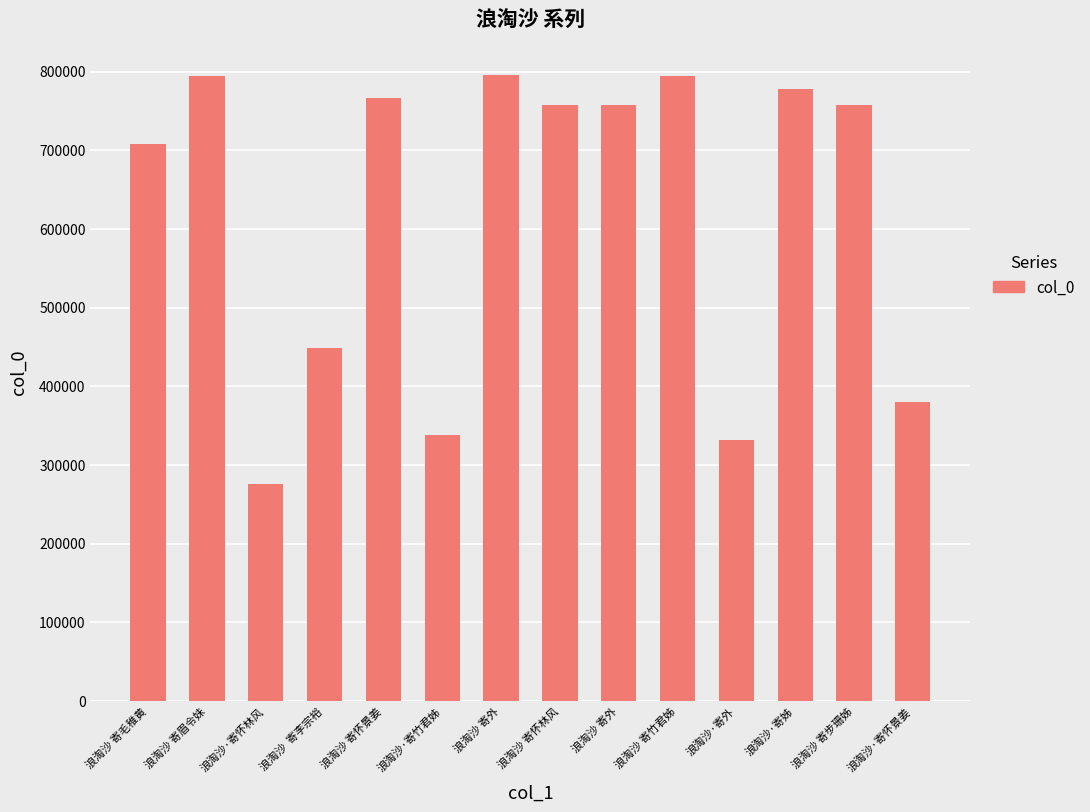

Reading left to right, list all the values displayed in this chart.

浪淘沙 寄毛稚黄=708565	浪淘沙 寄眉令妹=795027	浪淘沙·寄怀林风=275926	浪淘沙  寄李宗裕=449071	浪淘沙 寄怀景姜=766043	浪淘沙·寄竹君姊=338592	浪淘沙 寄外=796122	浪淘沙 寄怀林风=757316	浪淘沙 寄外=757603	浪淘沙 寄竹君姊=794630	浪淘沙·寄外=332349	浪淘沙·寄姊=777749	浪淘沙 寄步珊姊=757539	浪淘沙·寄怀景姜=380640